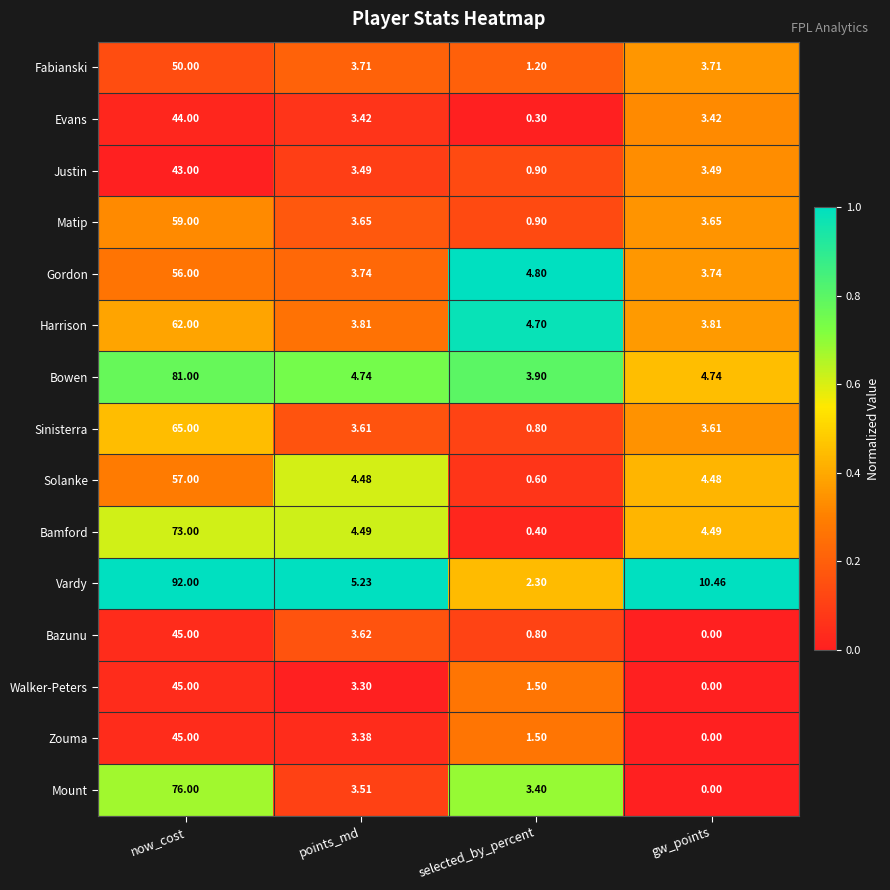

At which label is Walker-Peters closest to 22?

points_md